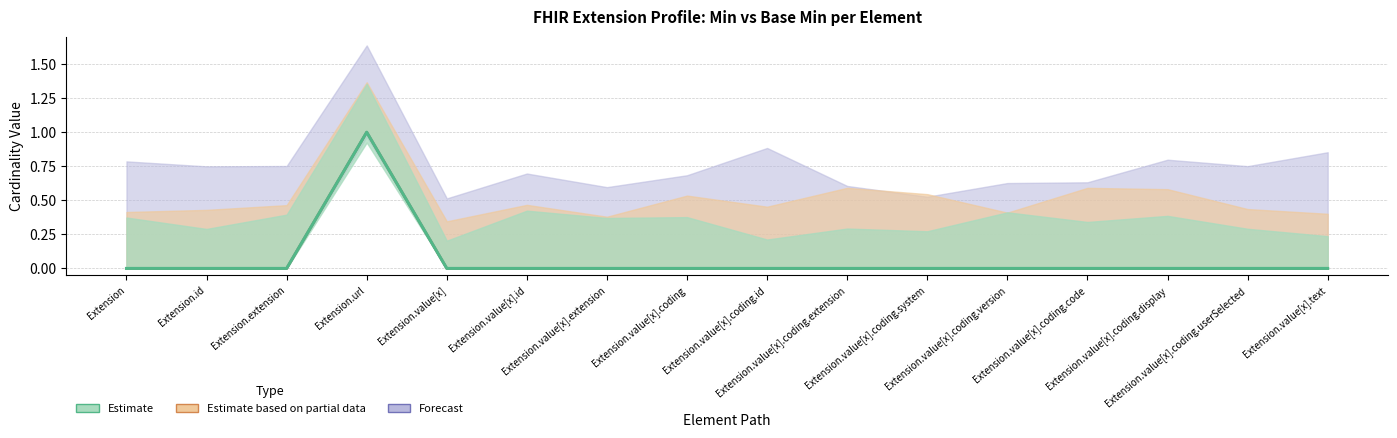

Where is the first local maximum for Forecast?

Extension.url